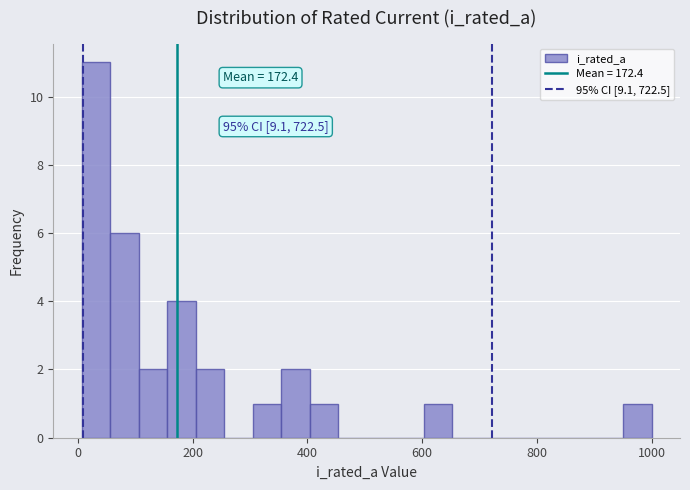

Around what value on the x-axis is the tallest bar? Give the approximate position of its centre, as read against the axis.

40